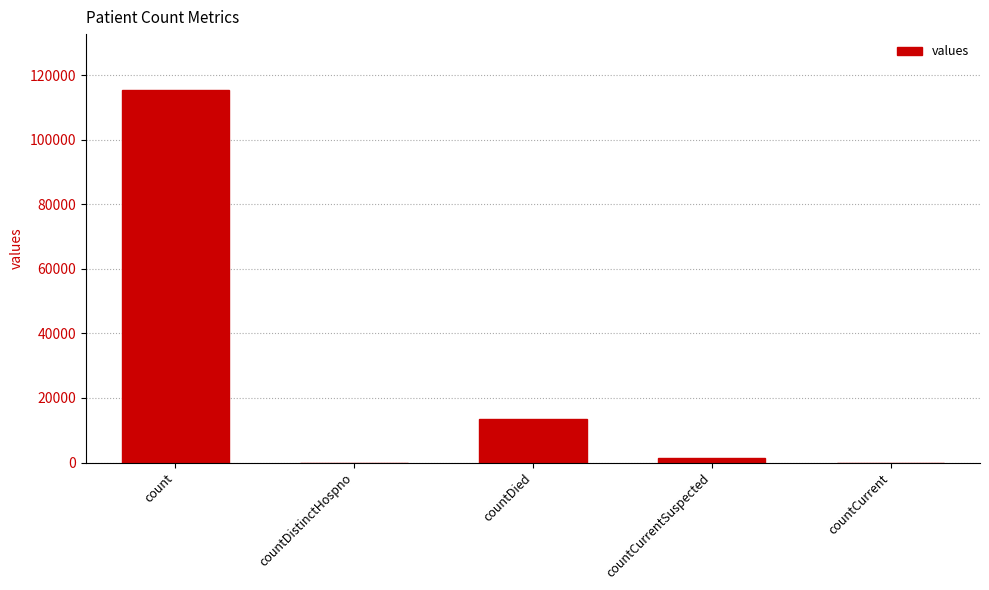

Reading left to right, transcribe all the data shown in this chart.

count=115379	countDistinctHospno=0	countDied=13343	countCurrentSuspected=1383	countCurrent=0